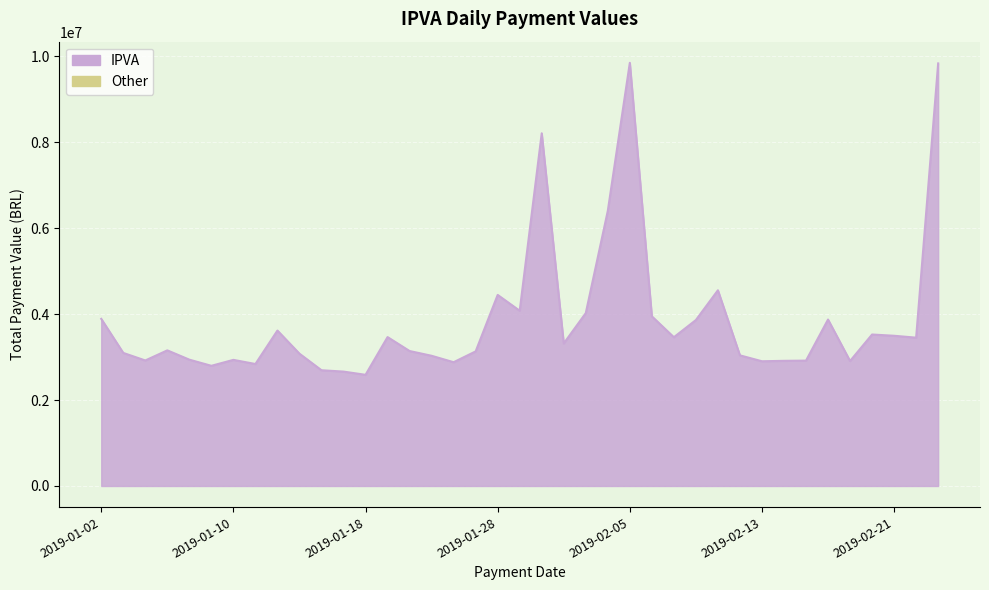

What is the smallest value displayed?

2588145.4